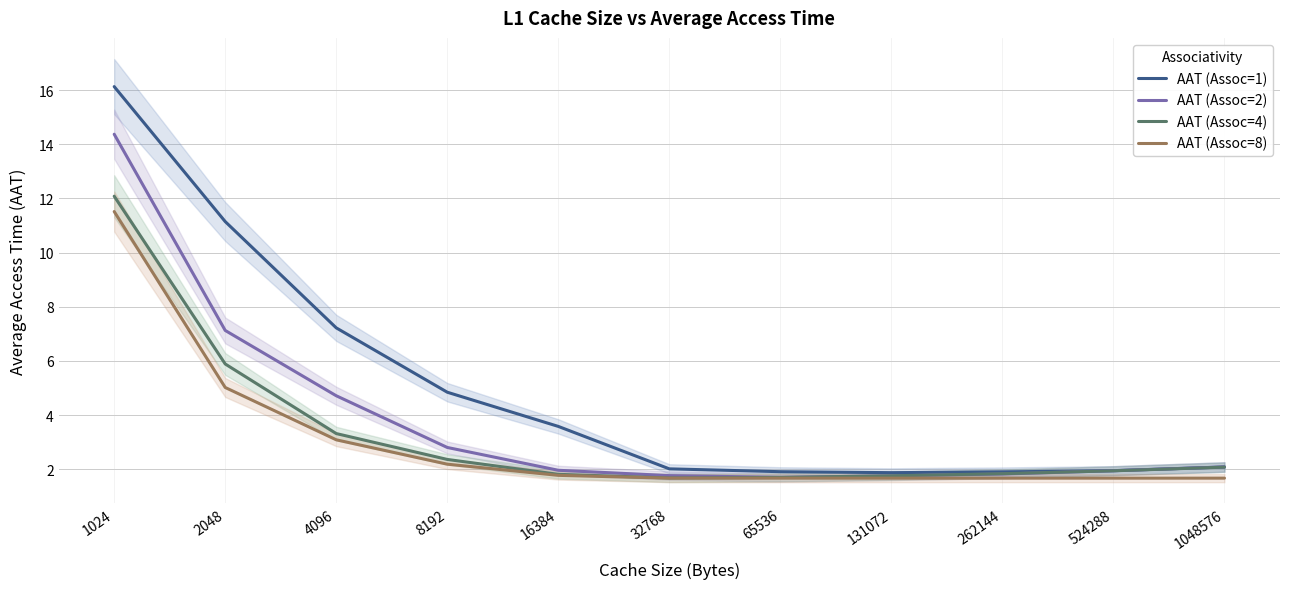

At which category is the sum across all series the highest?

1024